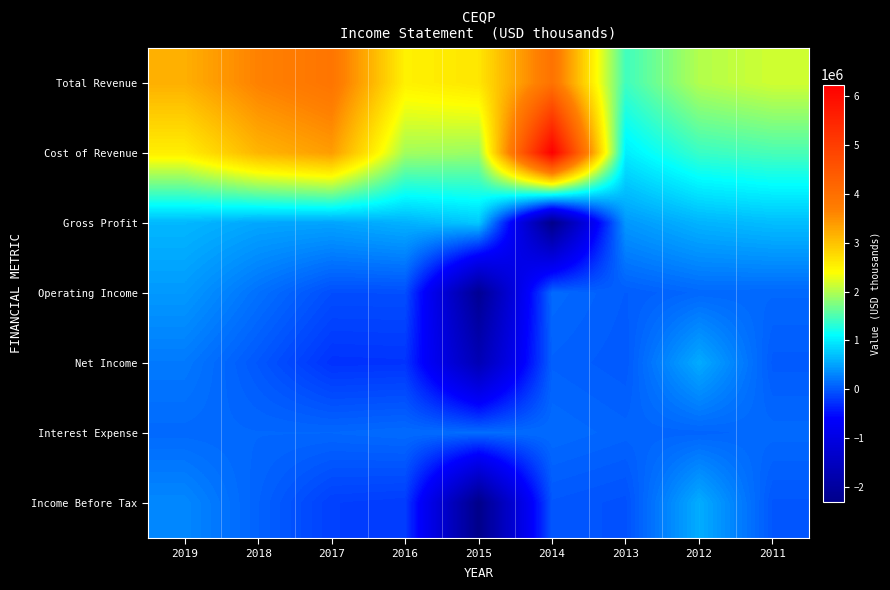

At how many categories does at least one series exceed 5140231?

1